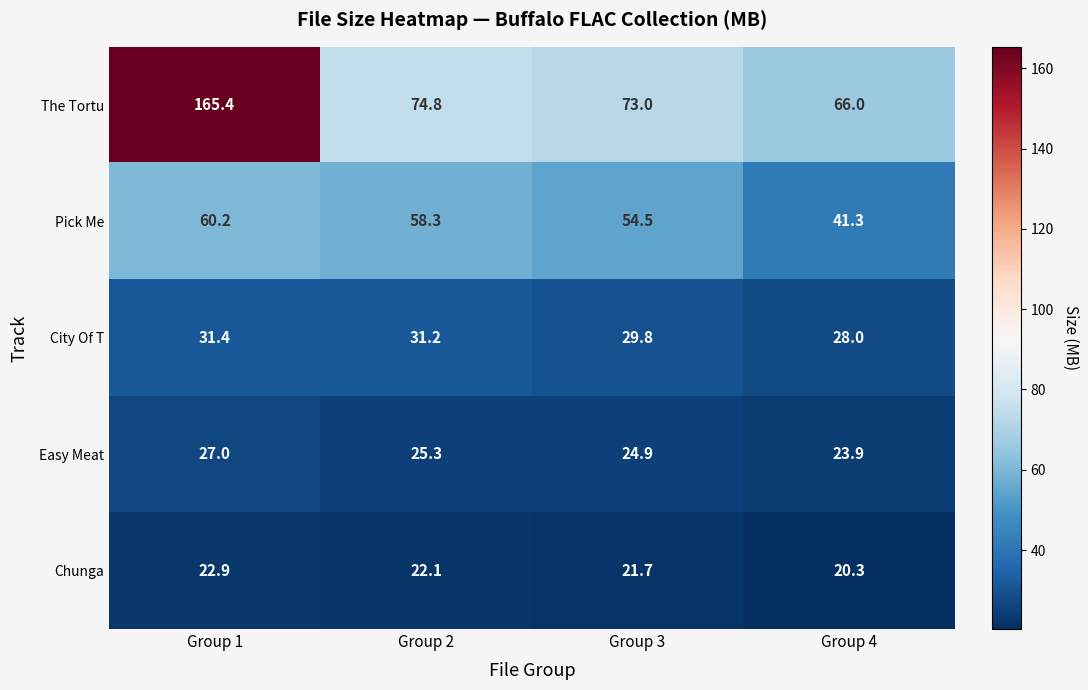

What is the average value of the Chunga series?

21.8